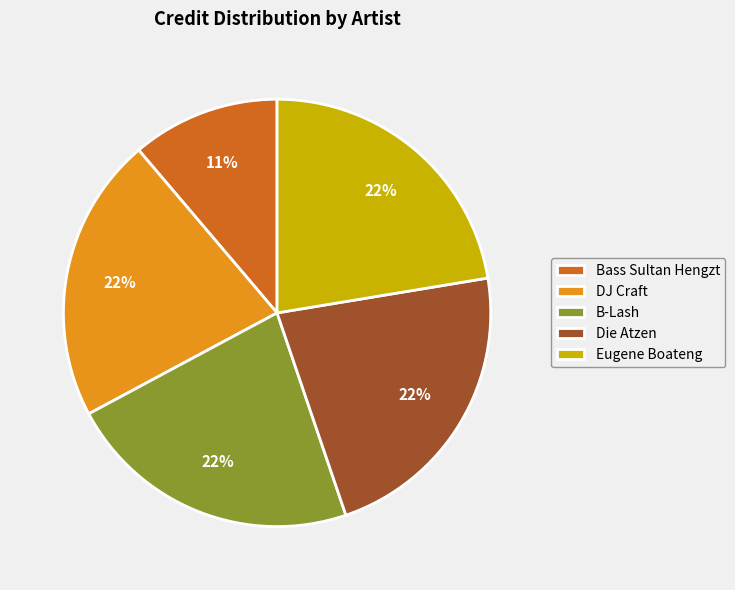

How many slices are in this pie chart?

5